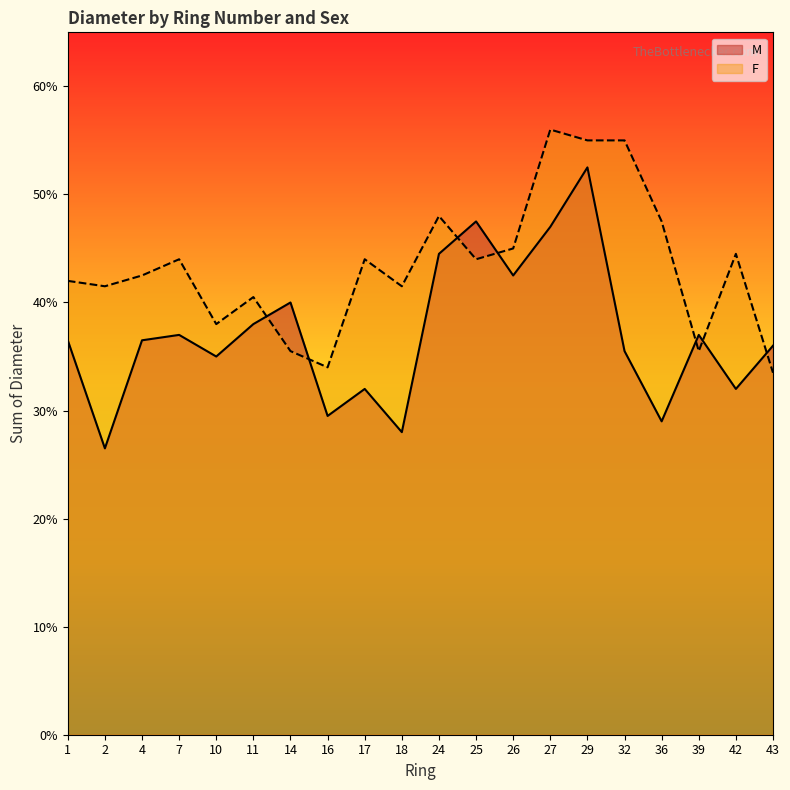

Where is the first local maximum for M?

7